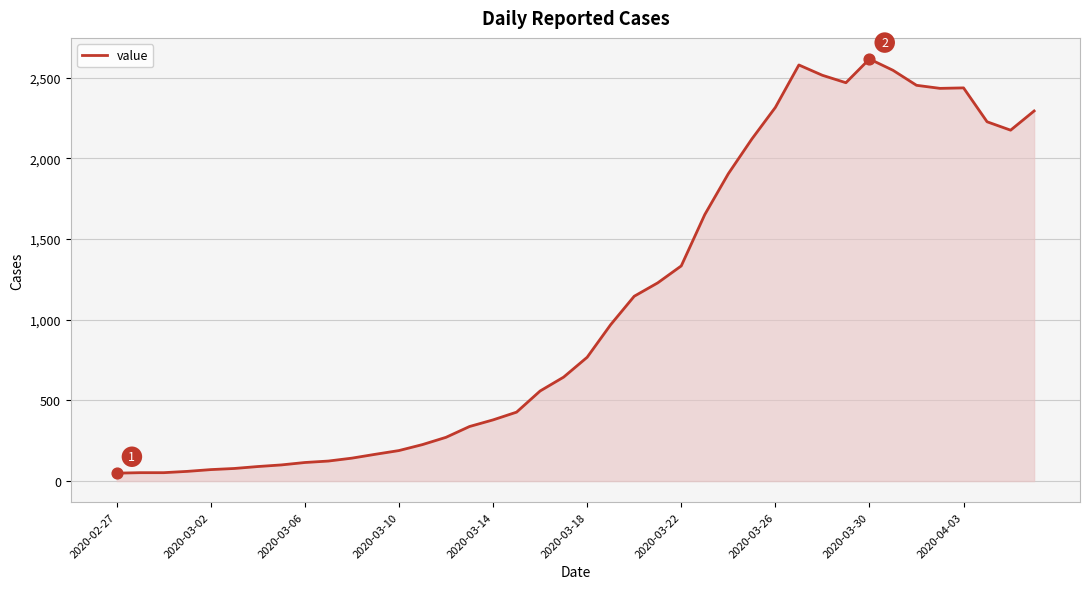

What is the difference between the maximum and minimum values?

2566